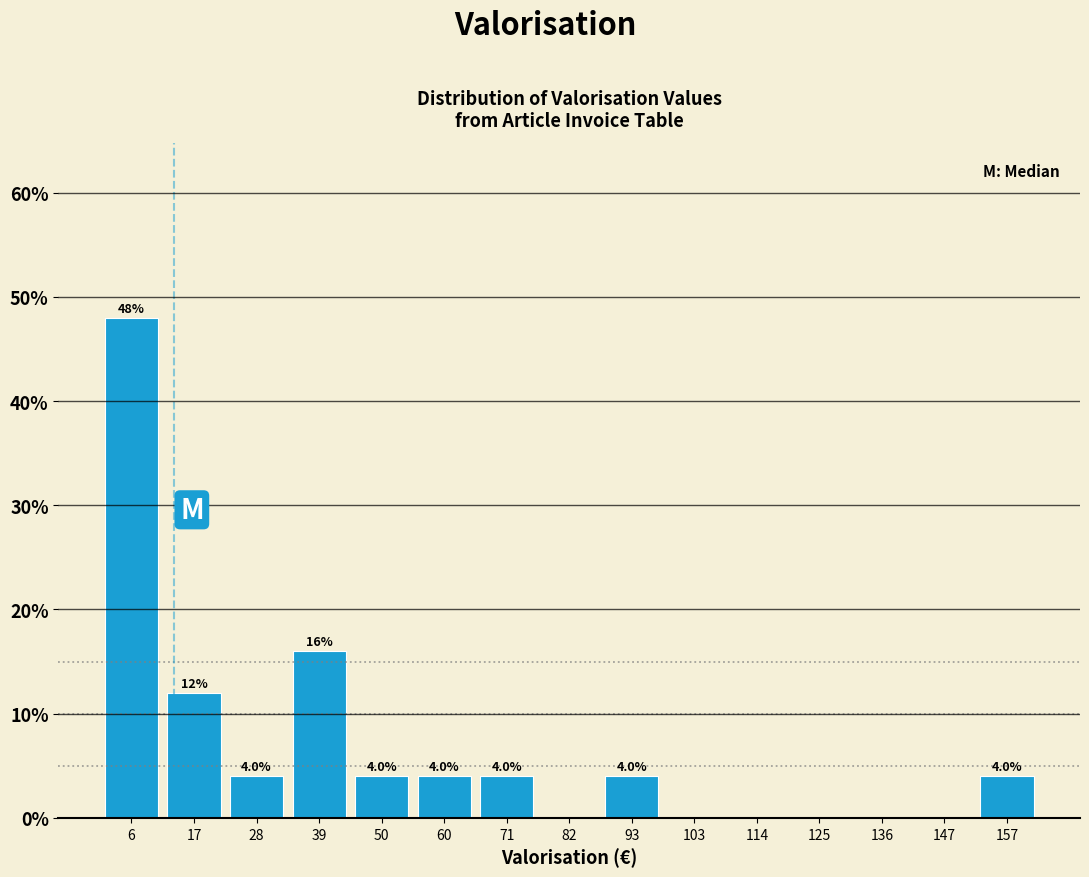

Which range on the x-axis has the tallest bar?

2 to 12